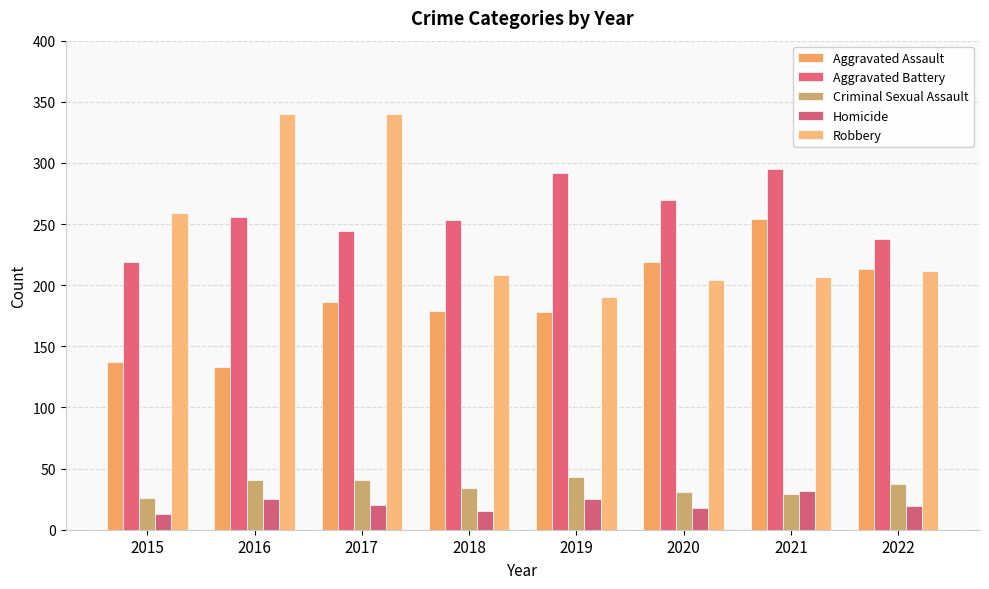

Reading right to left, list all the values displayed in this chart.

Aggravated Assault: 213	254	219	178	179	186	133	137
Aggravated Battery: 238	295	270	292	253	244	256	219
Criminal Sexual Assault: 37	29	31	43	34	41	41	26
Homicide: 19	32	18	25	15	20	25	13
Robbery: 212	207	204	190	208	340	340	259